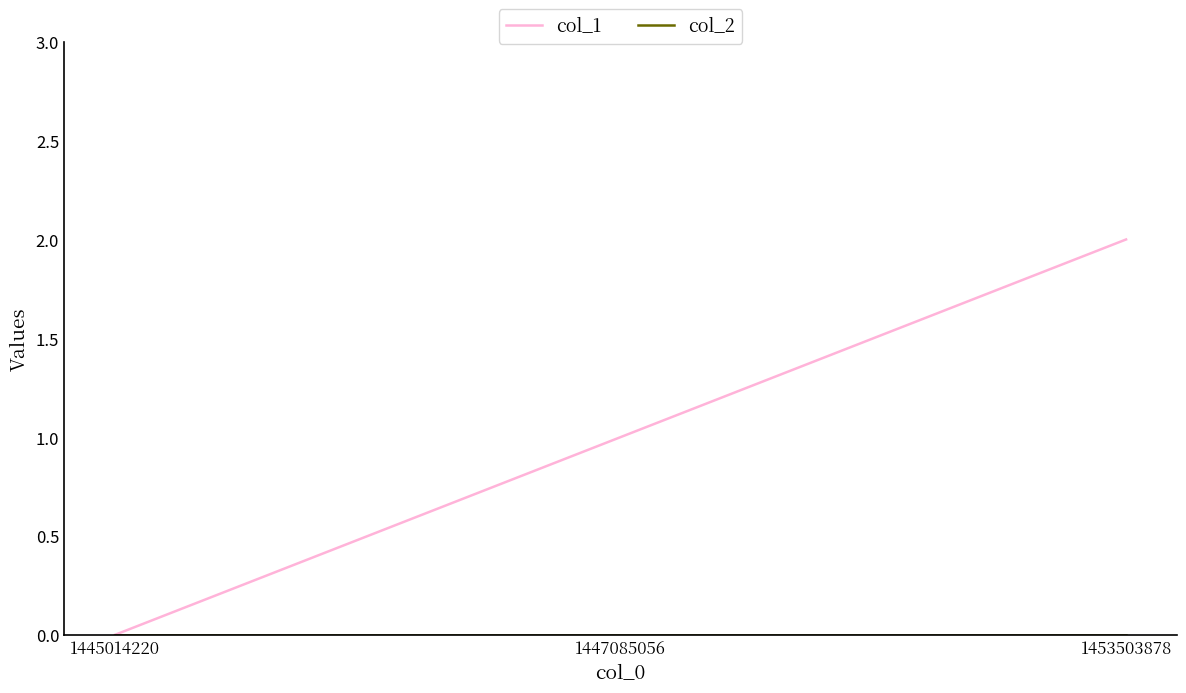

Which series has the largest total across all categories?

col_1